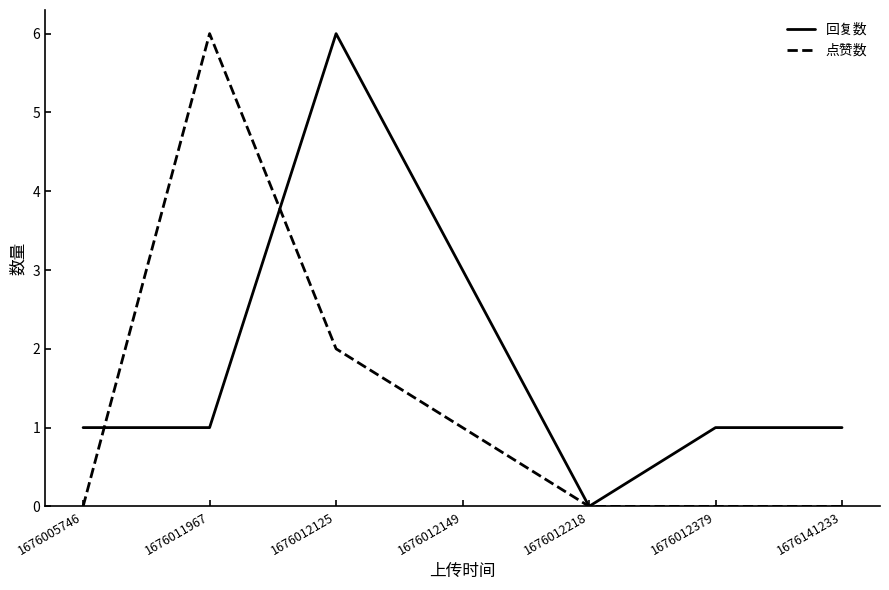

The 点赞数 series shows 3 at 1676012379. True or false?

False